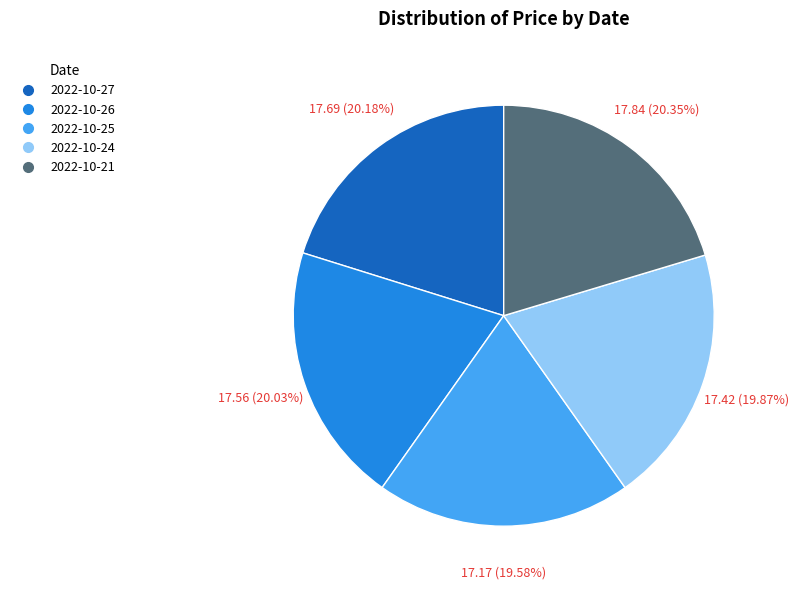

Does any single category account for the majority?

No